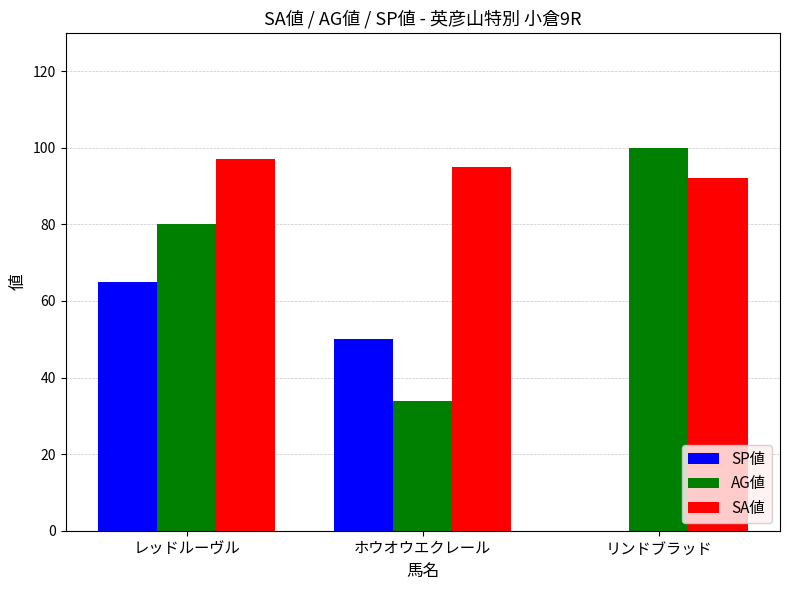

How many groups of bars are there?

3